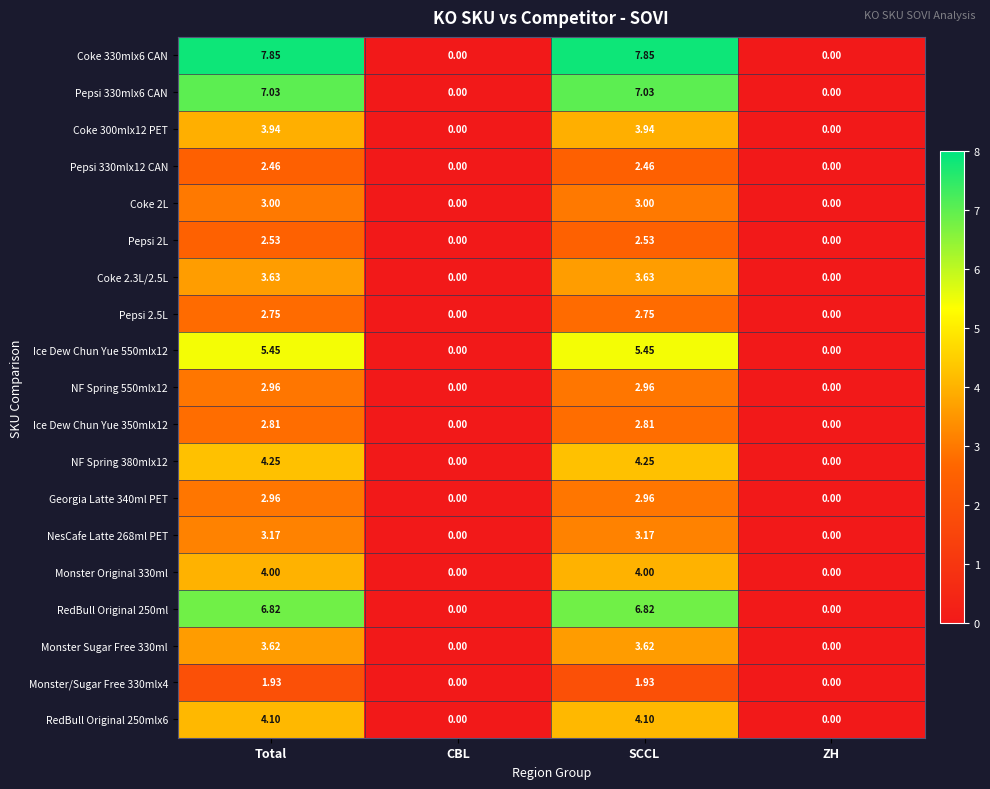

Where does the NF Spring 550mlx12 series first go above 2?

Total